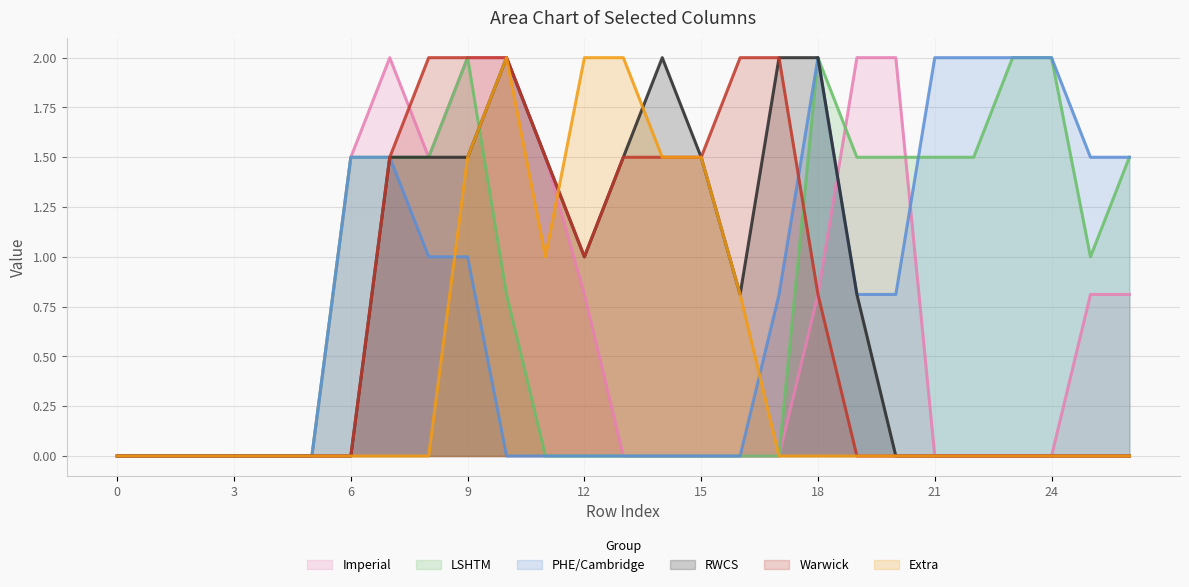

What is the greatest value displayed?

2.0